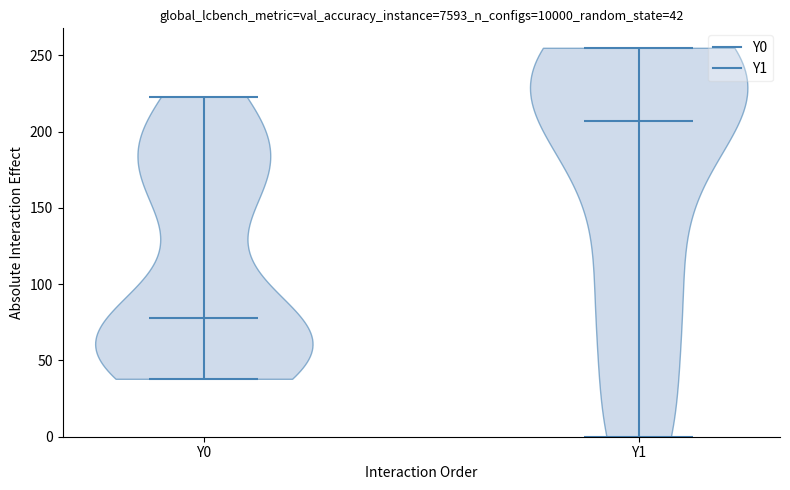

Which violin has the lowest median line?

Y0